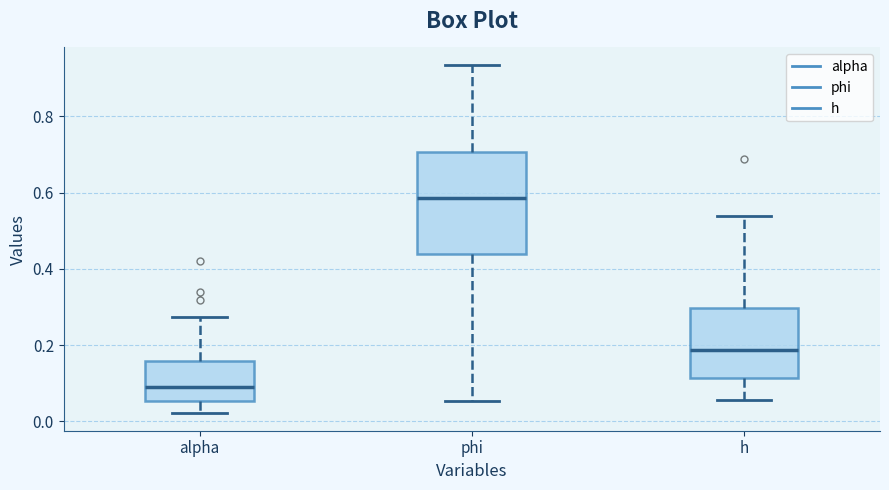

Reading left to right, transcribe this box plot: for each box, give where its median line is, the range the box spans, and where its two whiskers end, as read against the y-axis. The values are not printed on the chart, so give them approximately, as read against the axis.

alpha: median 0.08, box 0.06 to 0.16, whiskers 0.02 to 0.28
phi: median 0.58, box 0.44 to 0.70, whiskers 0.06 to 0.94
h: median 0.18, box 0.12 to 0.30, whiskers 0.06 to 0.54